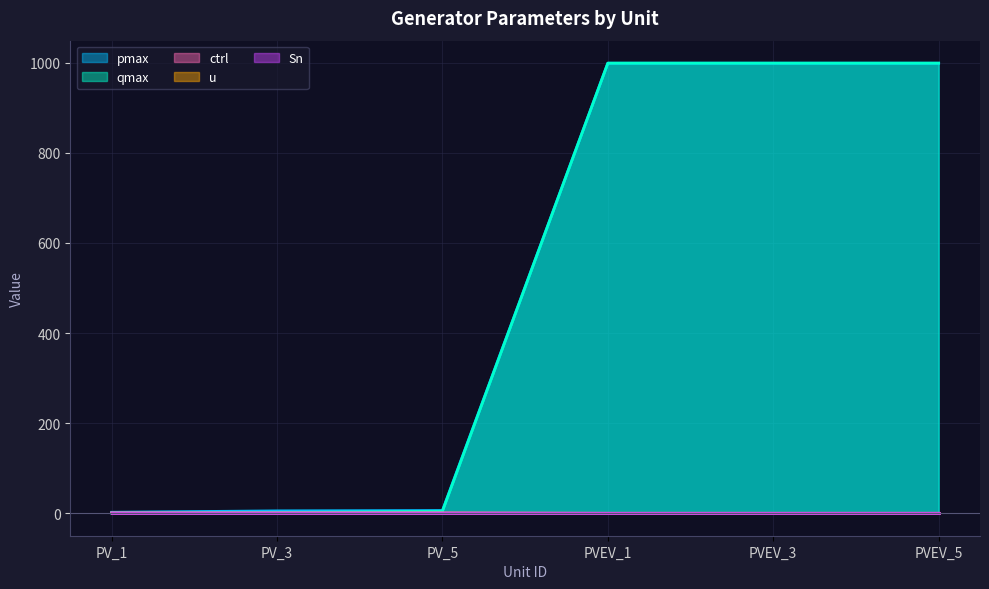

The value of pmax at PVEV_1 is 1491.8. True or false?

False